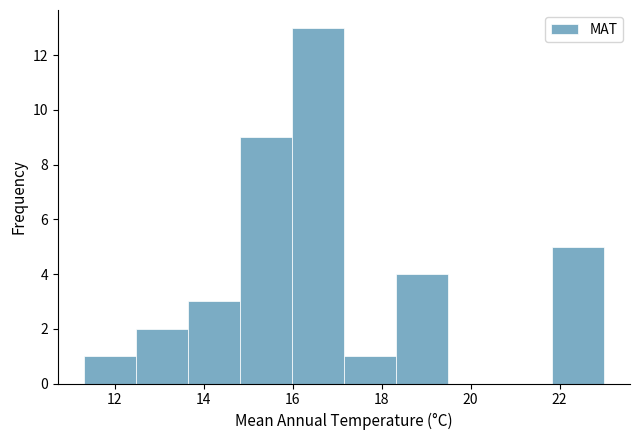

Reading left to right, list every bar in this chart as the range it spans on the x-axis followed by its height. Neither the bar edges nor the heights are printed on the chart, so give them approximately, as read against the axes.

11.4 to 12.4: 1
12.4 to 13.6: 2
13.6 to 14.8: 3
14.8 to 16.0: 9
16.0 to 17.2: 13
17.2 to 18.4: 1
18.4 to 19.4: 4
19.4 to 20.6: 0
20.6 to 21.8: 0
21.8 to 23.0: 5